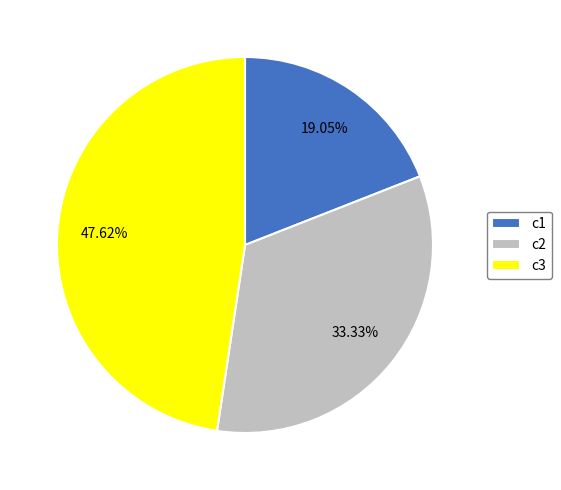

What percentage do c1 and c3 together represent?

66.7%